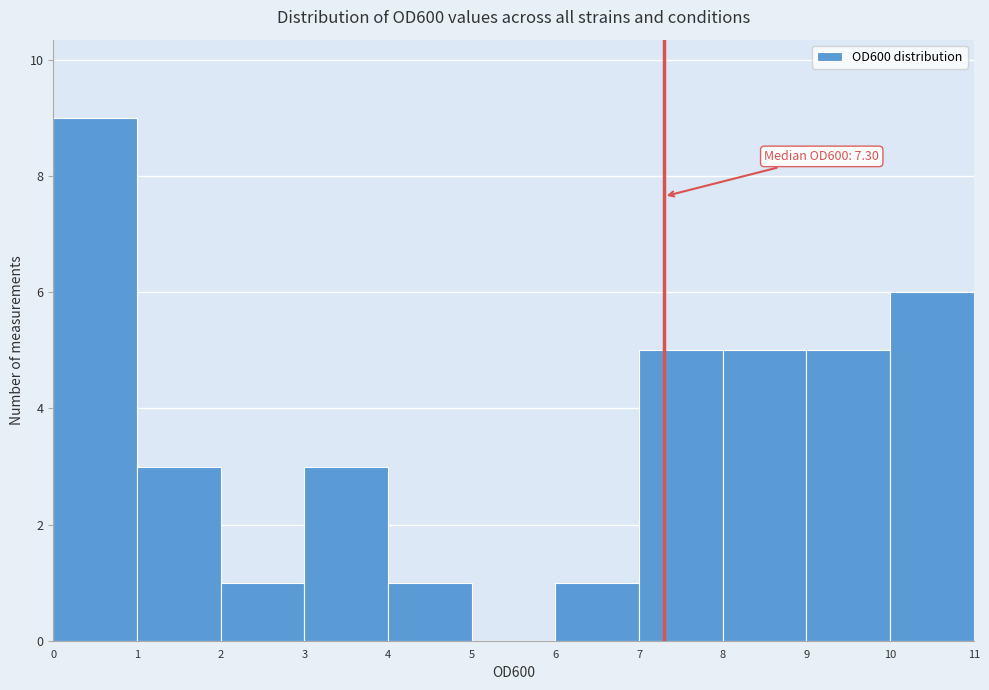

Over which range of the x-axis is the bar tallest?

0 to 1